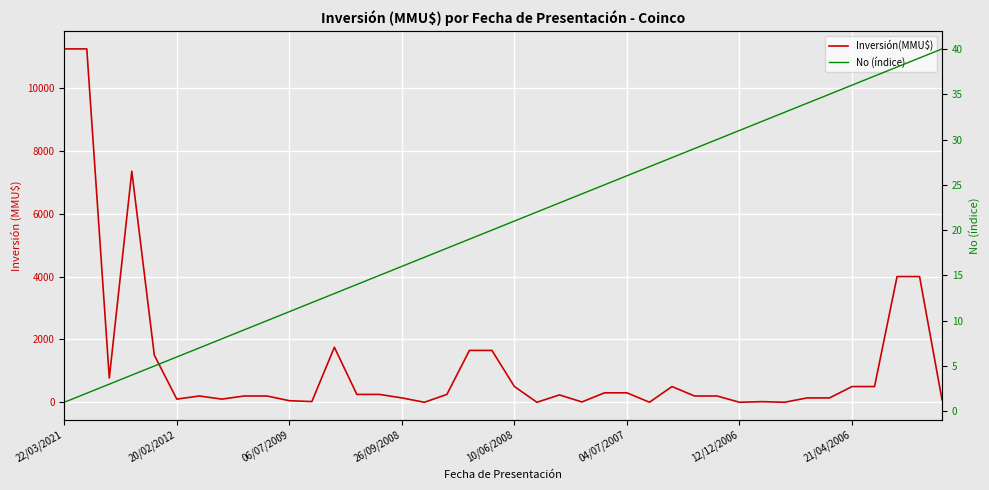

What is the lowest value of the No (índice) series?

1